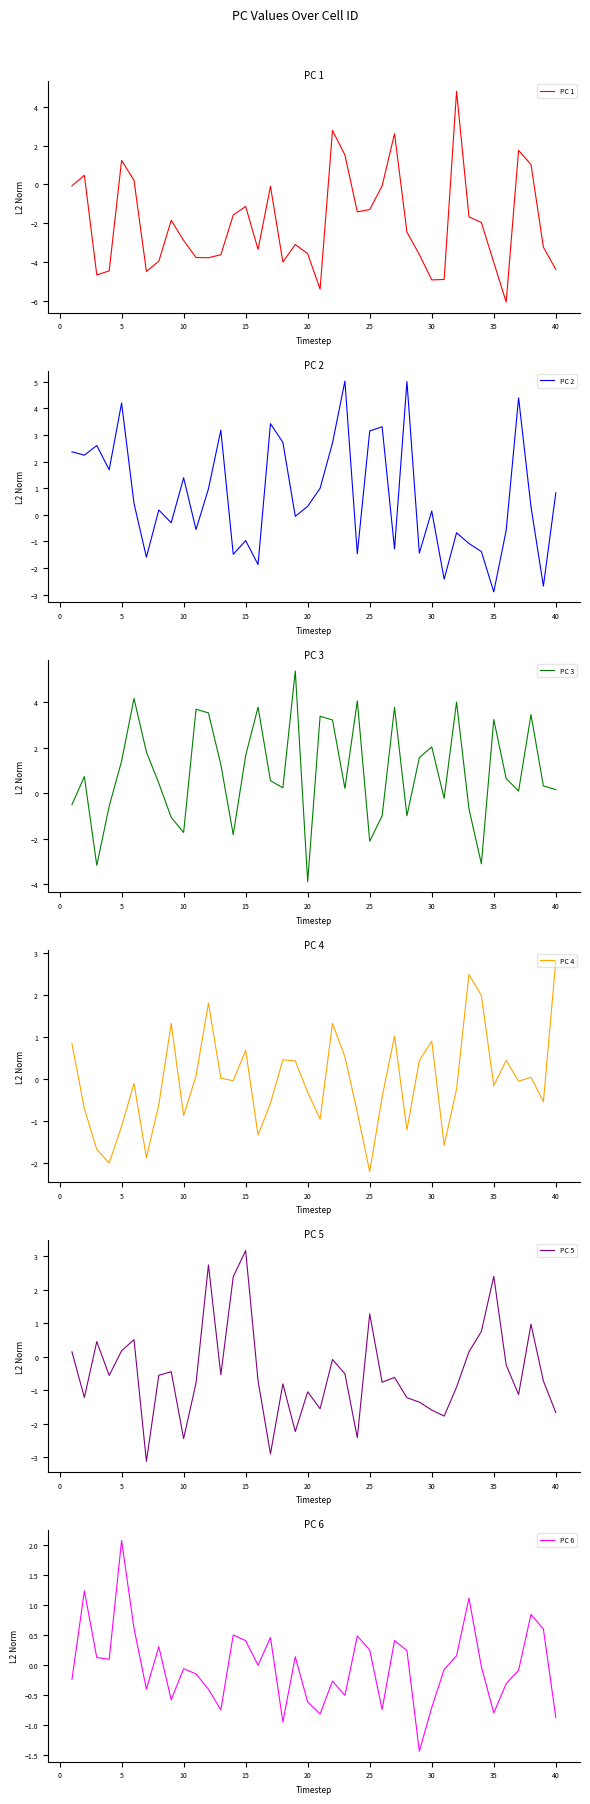

True or false: PC 3 and PC 4 cross at least once.

True